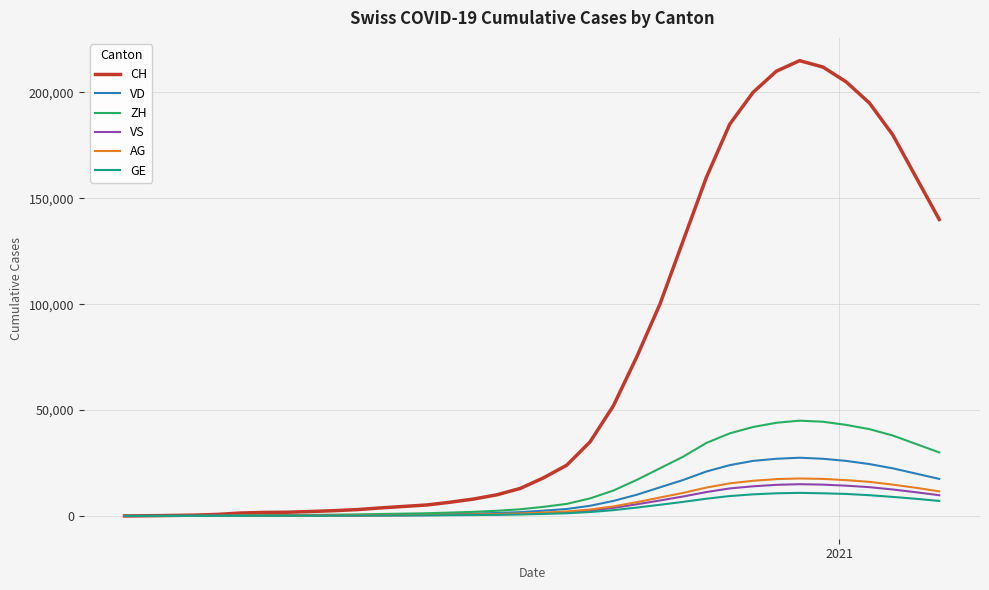

Which series has the largest total across all categories?

CH